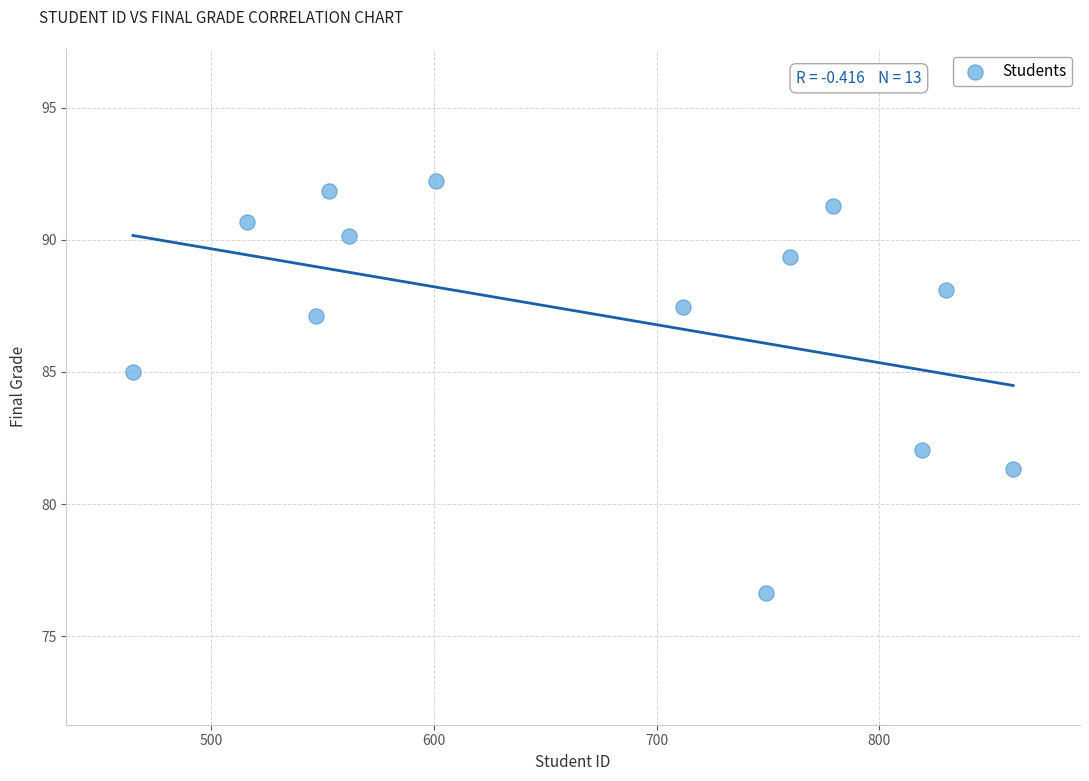

What is the range of Y values (max minus min)?

15.6